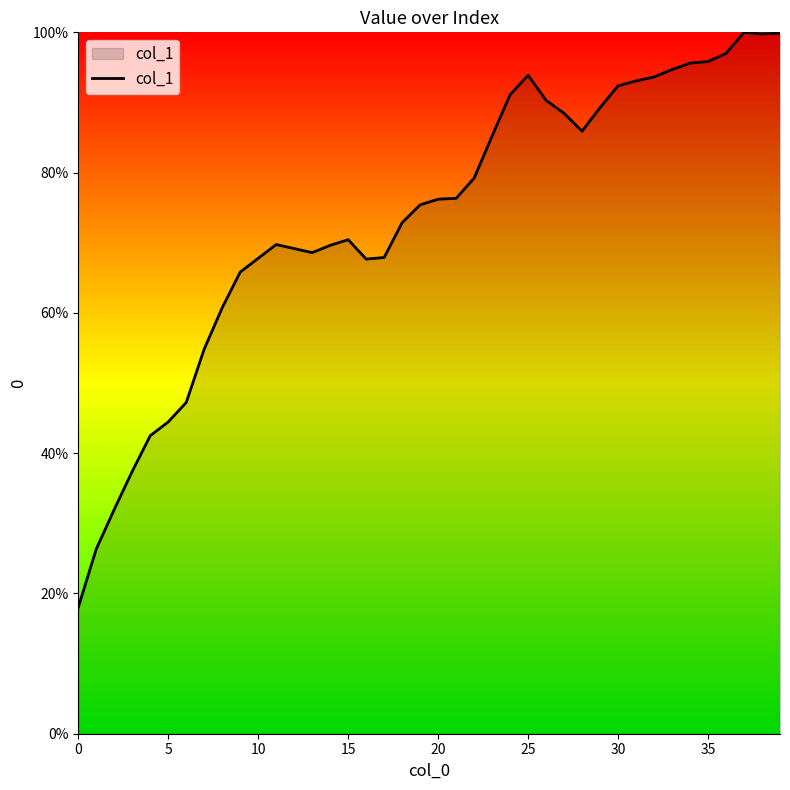

What is the difference between the maximum and minimum values?

82.0